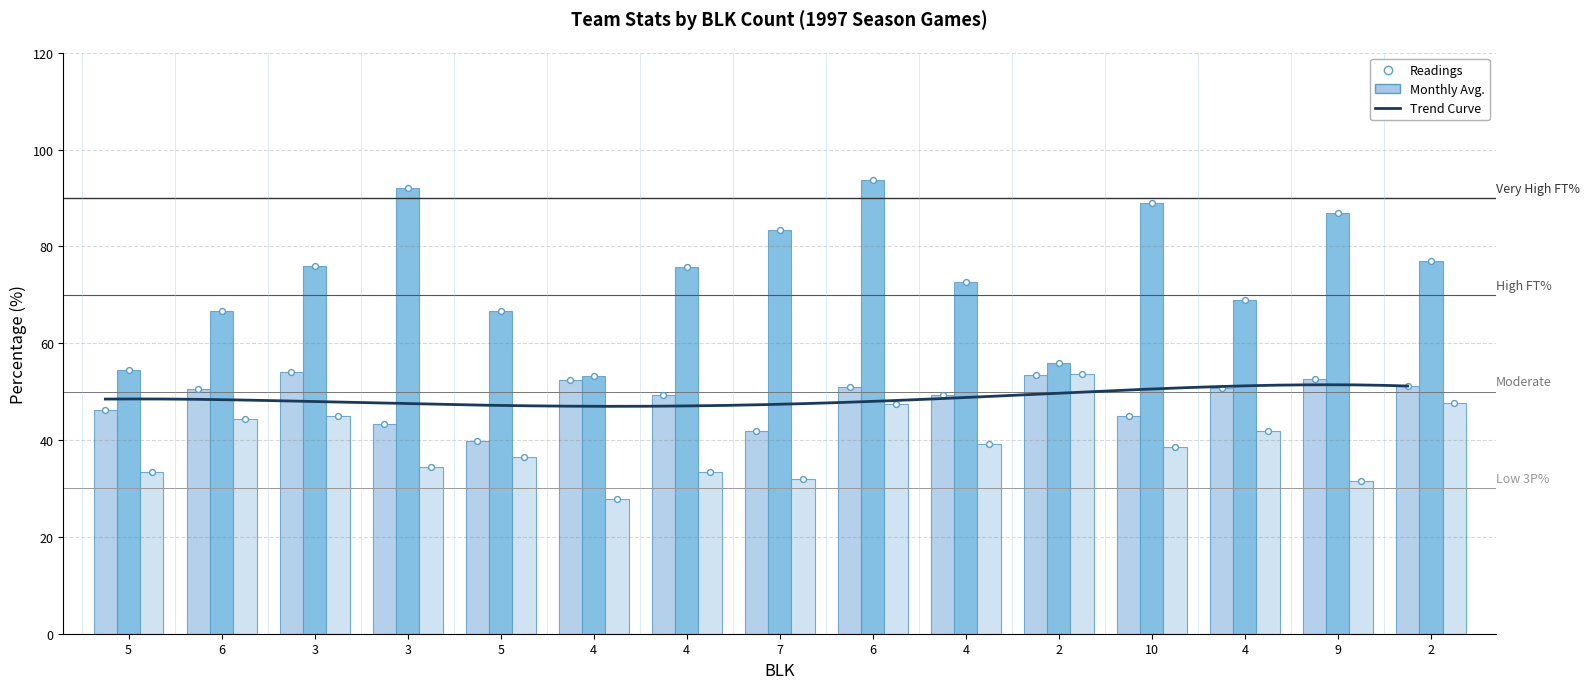

At which category is the sum across all series the highest?

6